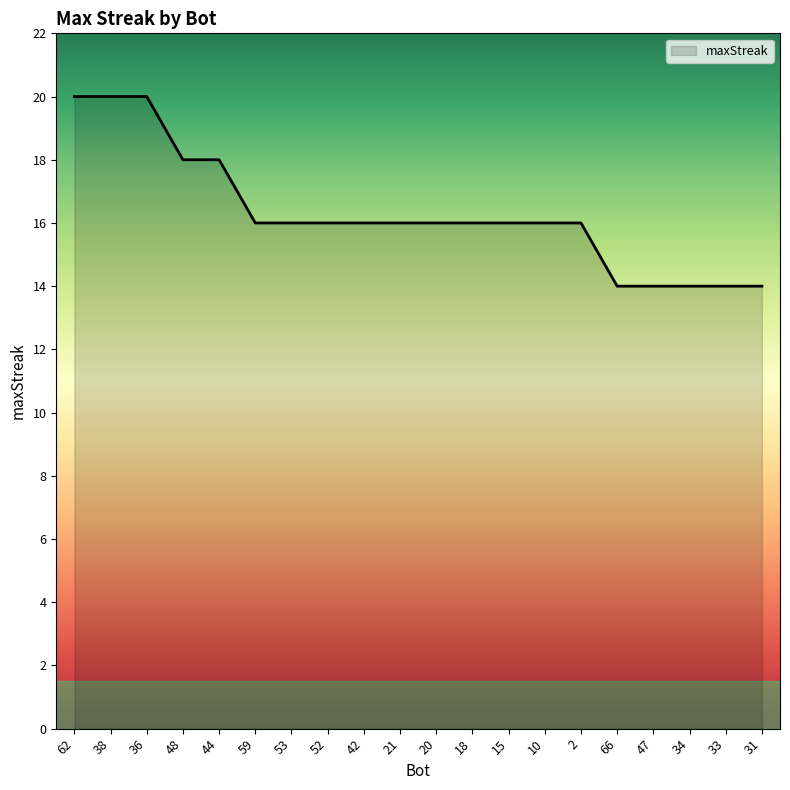

Is it true that the value at 21 is 16?

True